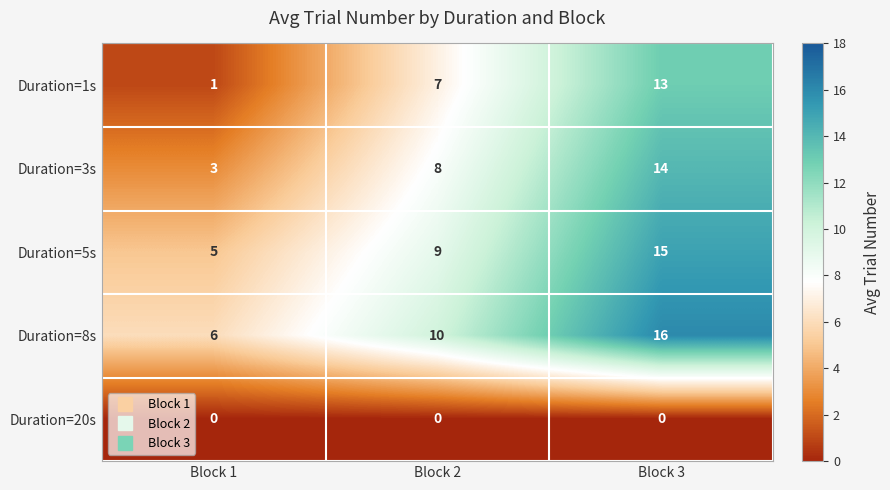

How many Duration=3s values are between 3 and 14?

3